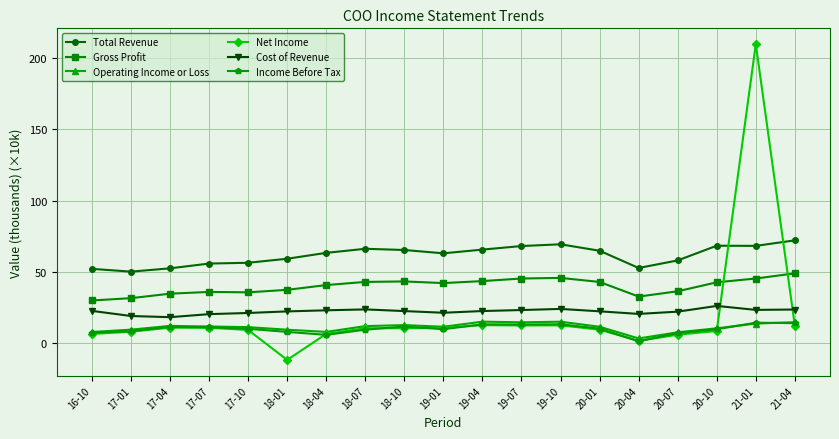

Which series has the largest total across all categories?

Total Revenue